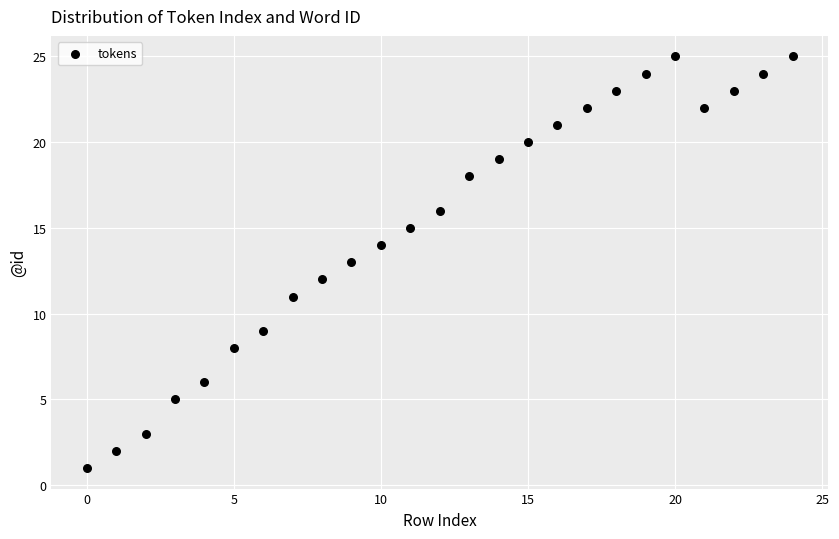

What is the range of Y values (max minus min)?

24